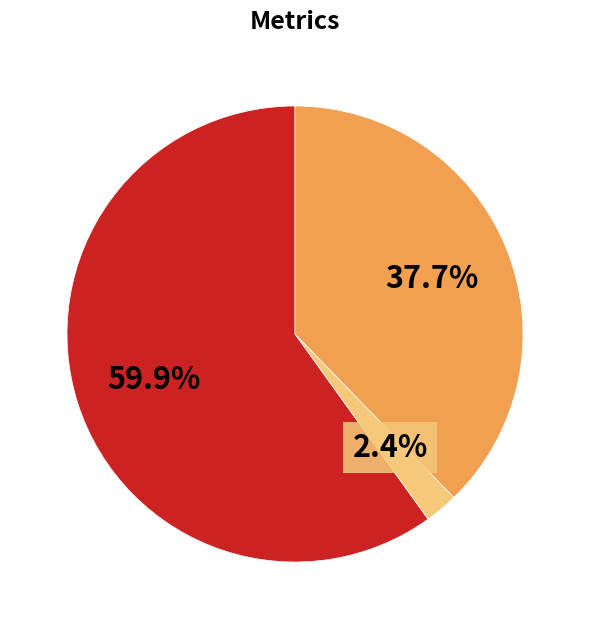

Is there a majority slice in this chart?

Yes